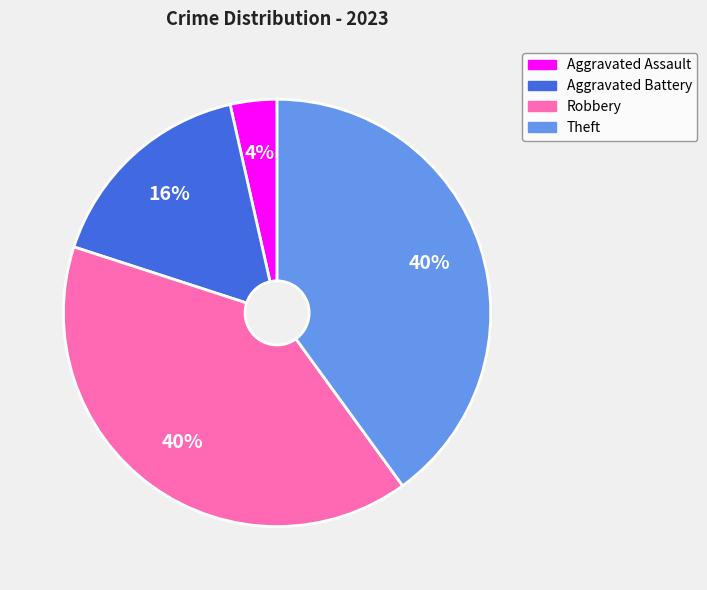

What is the smallest slice in the pie chart?

Aggravated Assault